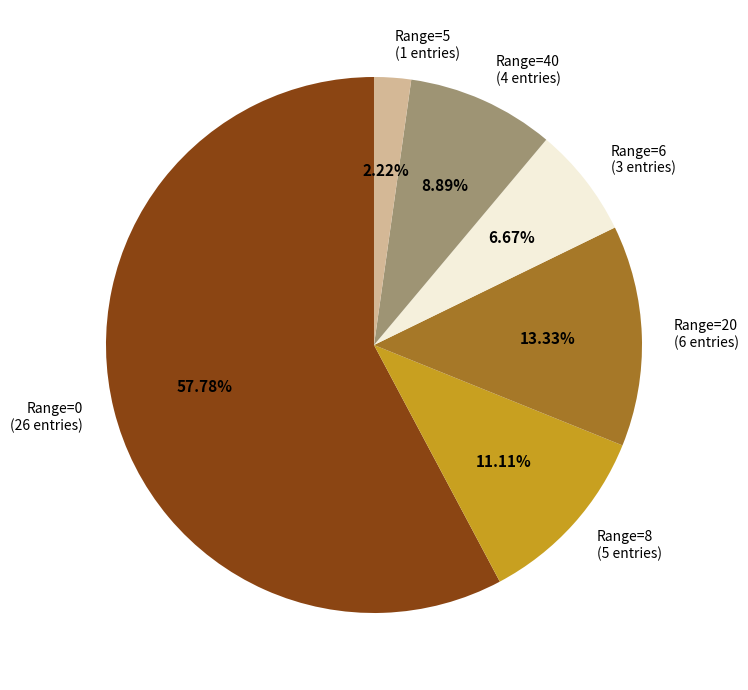

Rank the categories by value from lowest to highest.

Range=5 (1 entries), Range=6 (3 entries), Range=40 (4 entries), Range=8 (5 entries), Range=20 (6 entries), Range=0 (26 entries)